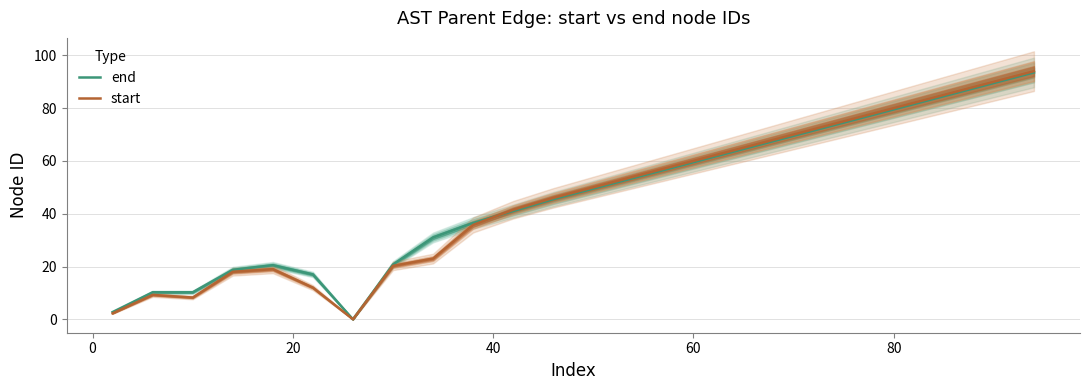

Which series has the largest total across all categories?

end